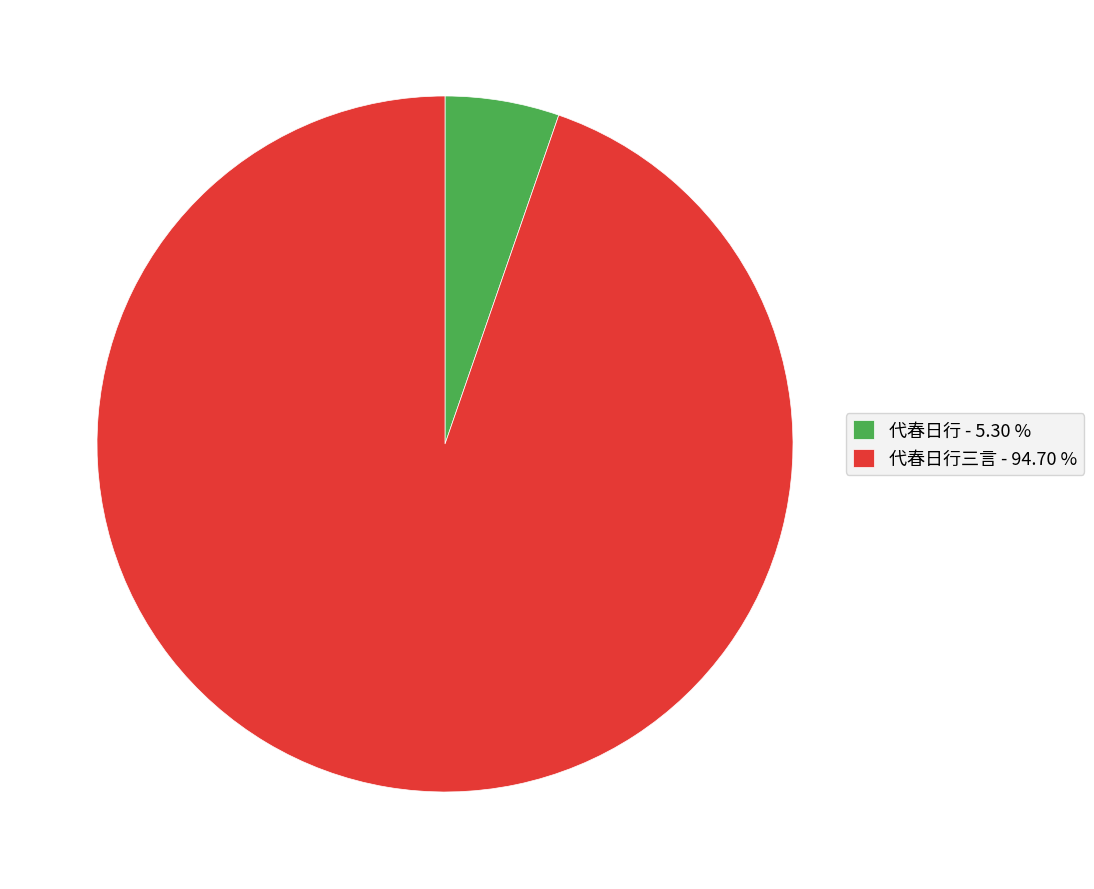

Count the number of slices in the pie.

2